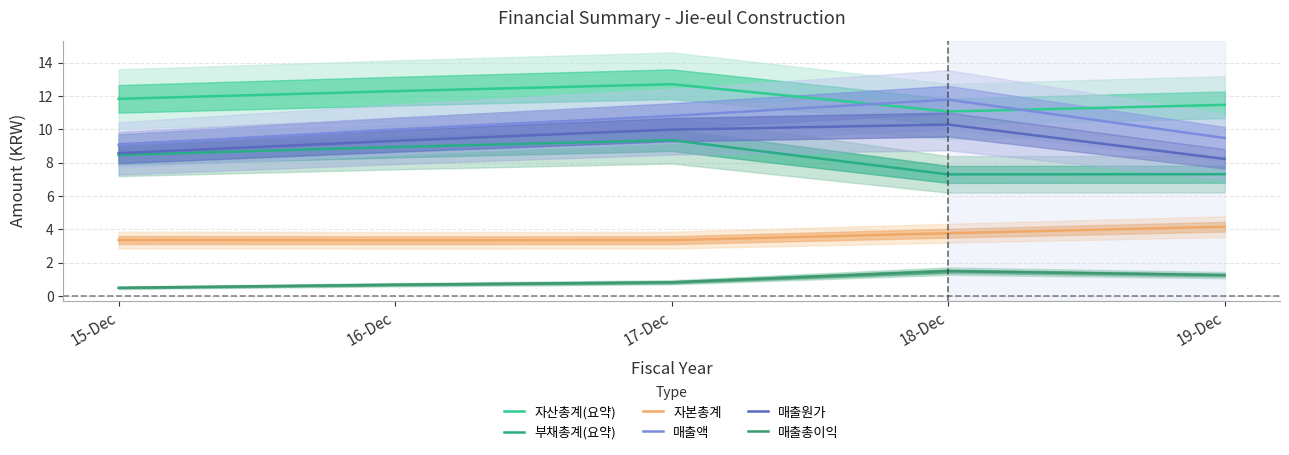

Reading left to right, extract all data points from this chart.

자산총계(요약): 11.8	12.3	12.7	11.1	11.5
부채총계(요약): 8.5	8.9	9.4	7.3	7.3
자본총계: 3.4	3.4	3.4	3.8	4.2
매출액: 9.1	10.0	10.8	11.8	9.5
매출원가: 8.6	9.3	10.0	10.3	8.2
매출총이익: 0.5	0.7	0.8	1.5	1.3